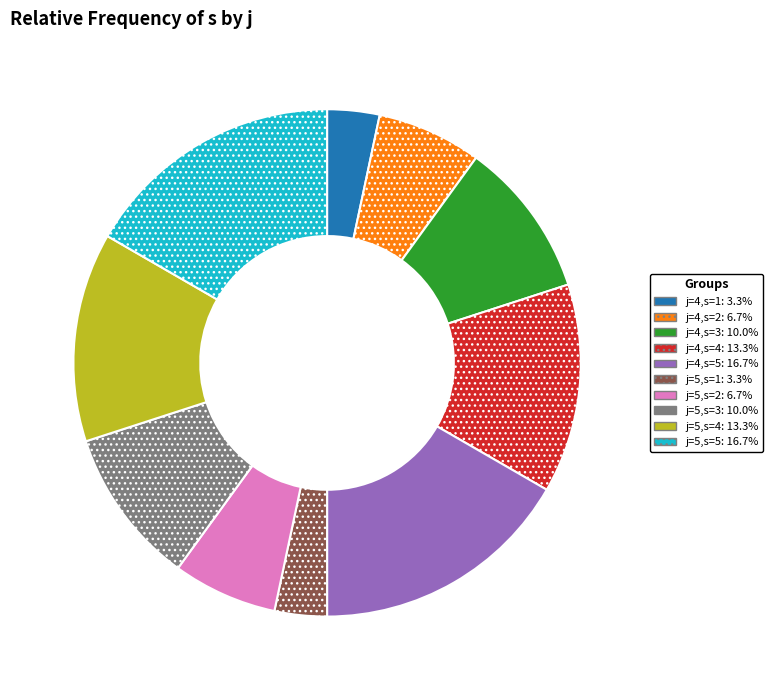

True or false: j=5,s=3 accounts for 10% of the total.

True